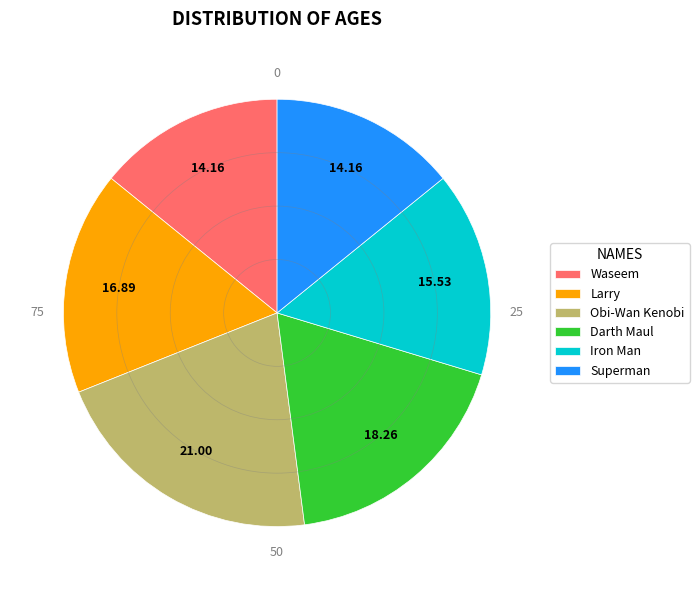

Approximately how many times larger is the value at Larry compared to Iron Man?

1.1